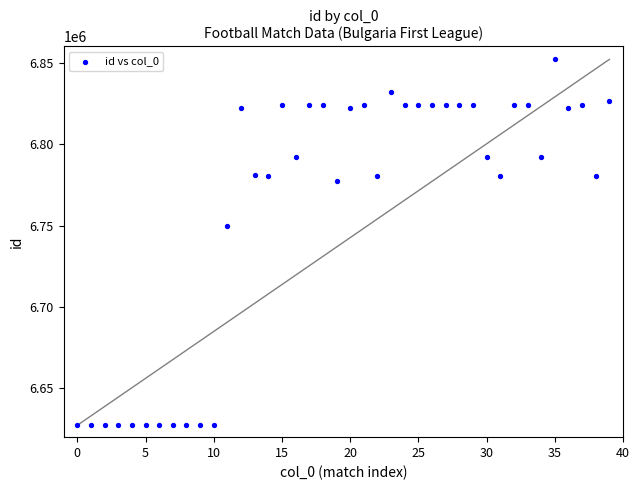

What Y value in the scatter plot is closest to 6739665?

6749438